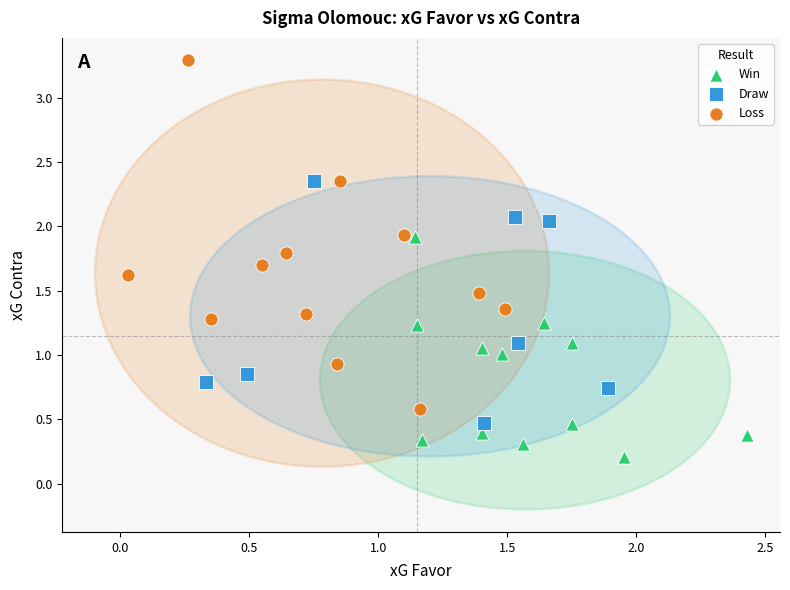

Which series reaches the maximum Y coordinate?

Loss